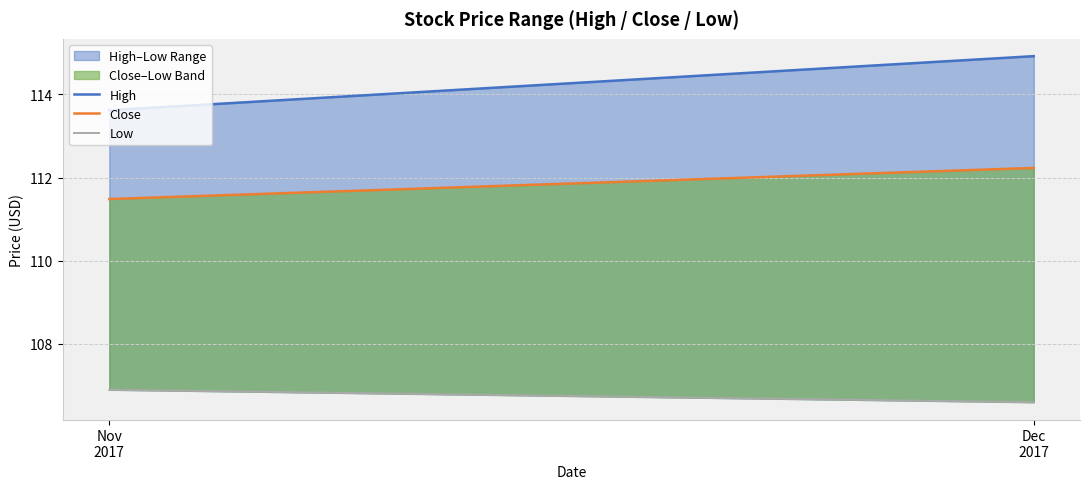

Is it true that High equals 114.9 at Dec
2017?

True